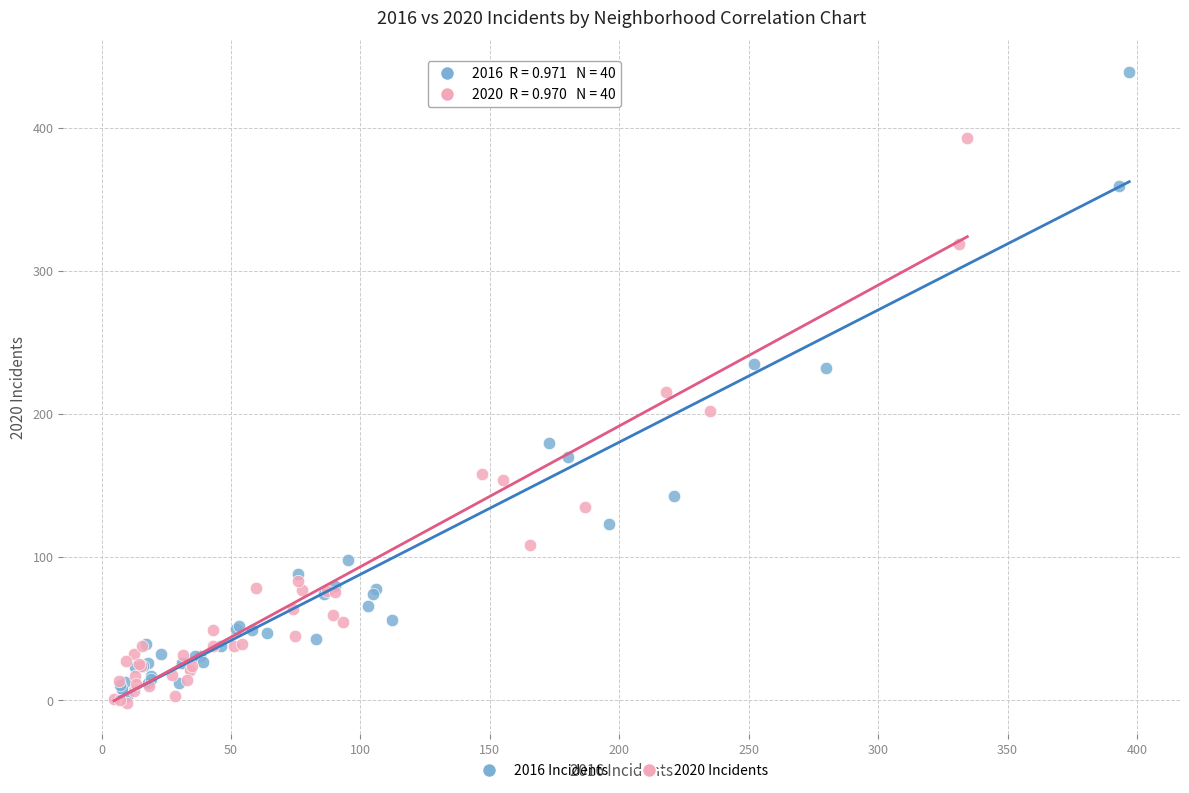

Which series contains the highest Y value?

2016 Incidents